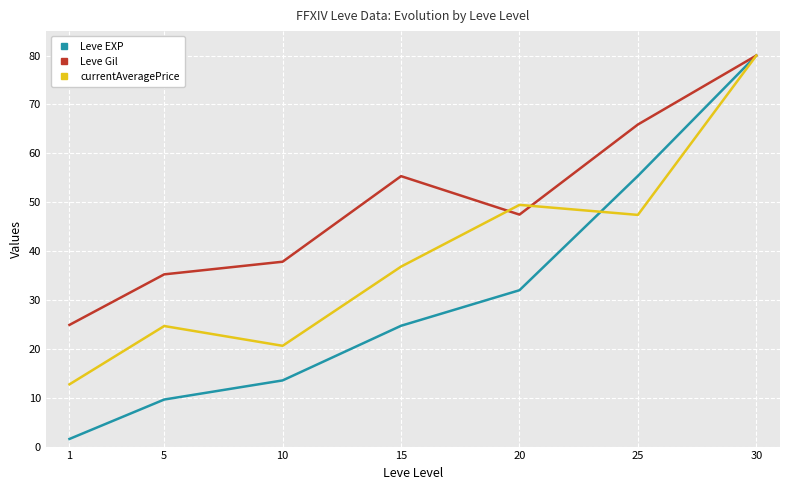

Reading left to right, list all the values displayed in this chart.

Leve EXP: 1=1.6	5=9.6	10=13.5	15=24.7	20=32.0	25=55.4	30=80.0
Leve Gil: 1=24.9	5=35.2	10=37.8	15=55.3	20=47.5	25=65.9	30=80.0
currentAveragePrice: 1=12.7	5=24.7	10=20.6	15=36.8	20=49.4	25=47.4	30=80.0